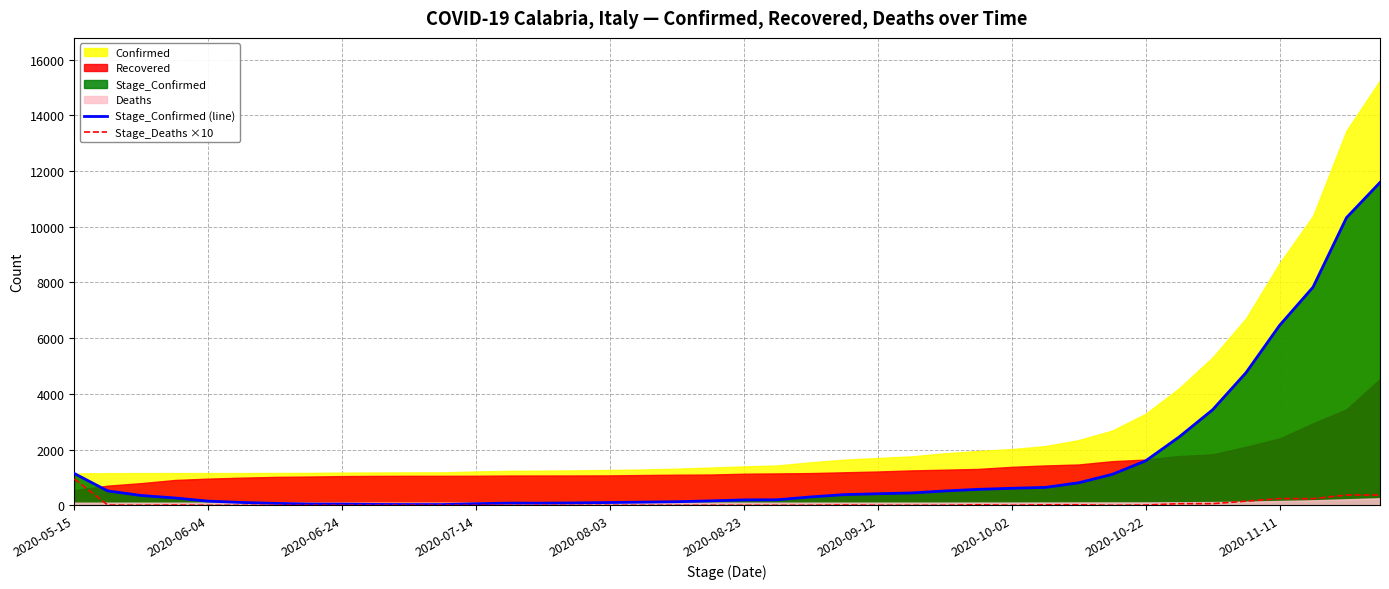

What is the approximate value of Stage_Confirmed (line) at 25, to the nearest 10?

440